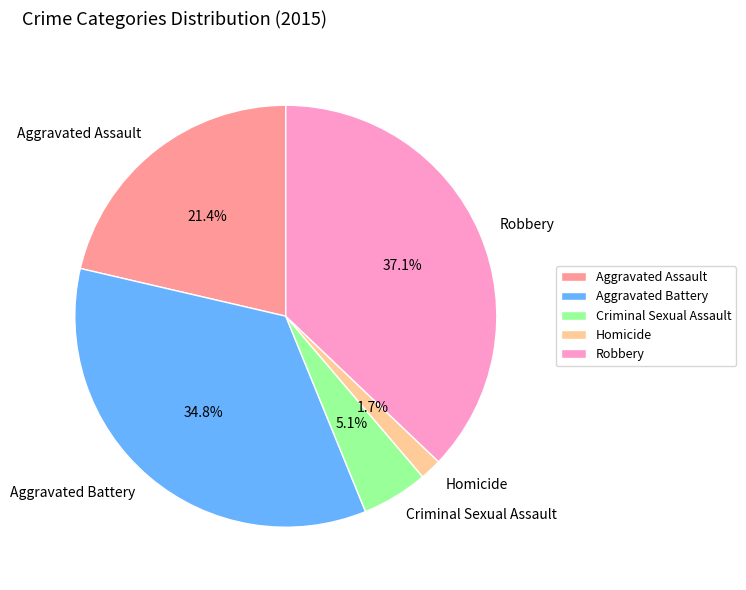

Approximately how many times larger is the value at Robbery compared to Aggravated Assault?

1.7